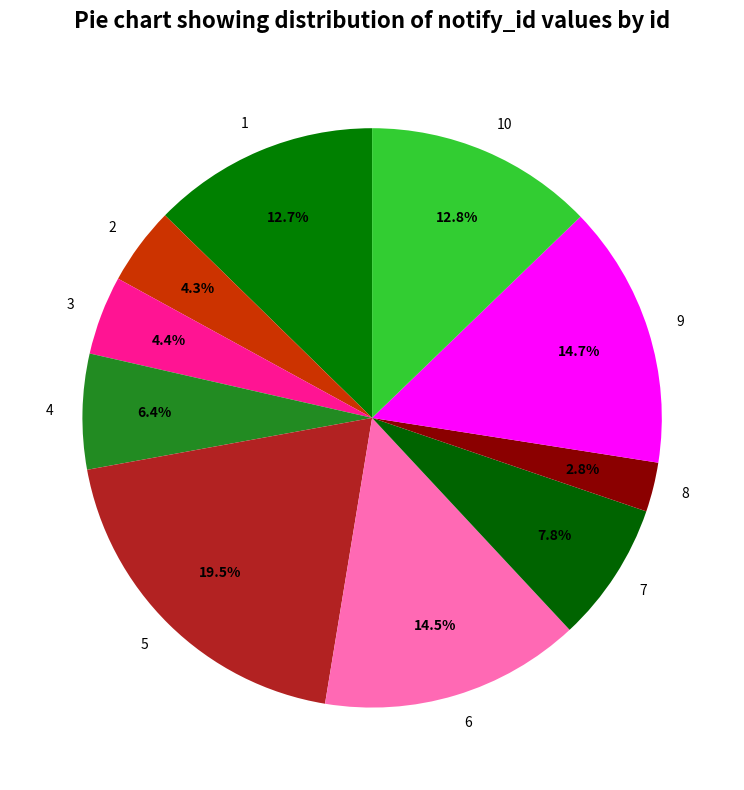

Count the number of slices in the pie.

10